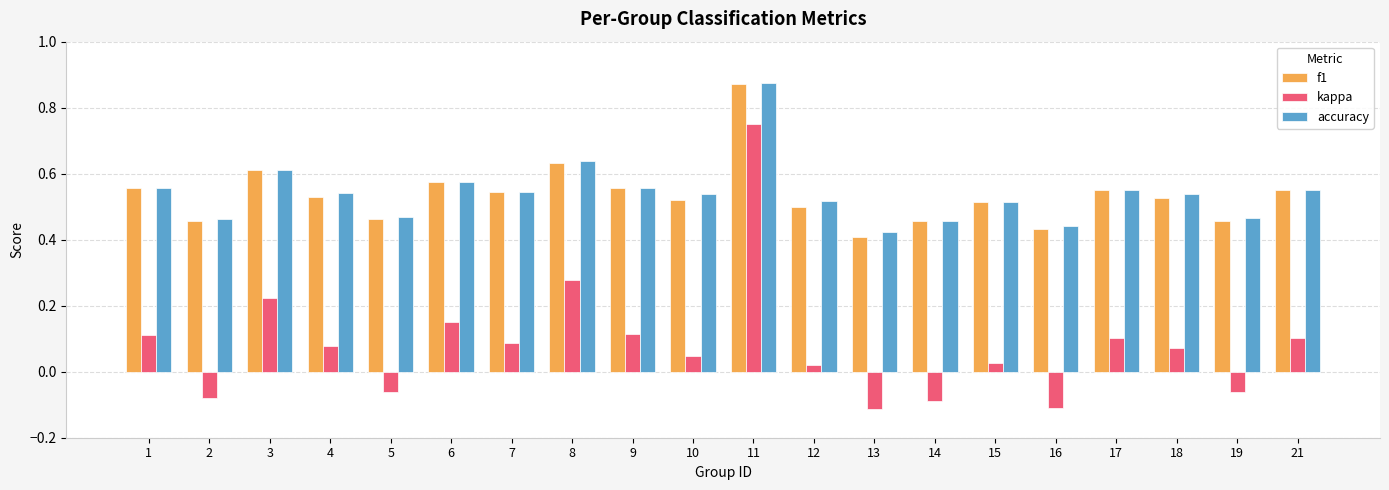

Which category has the lowest value in the f1 series?

13